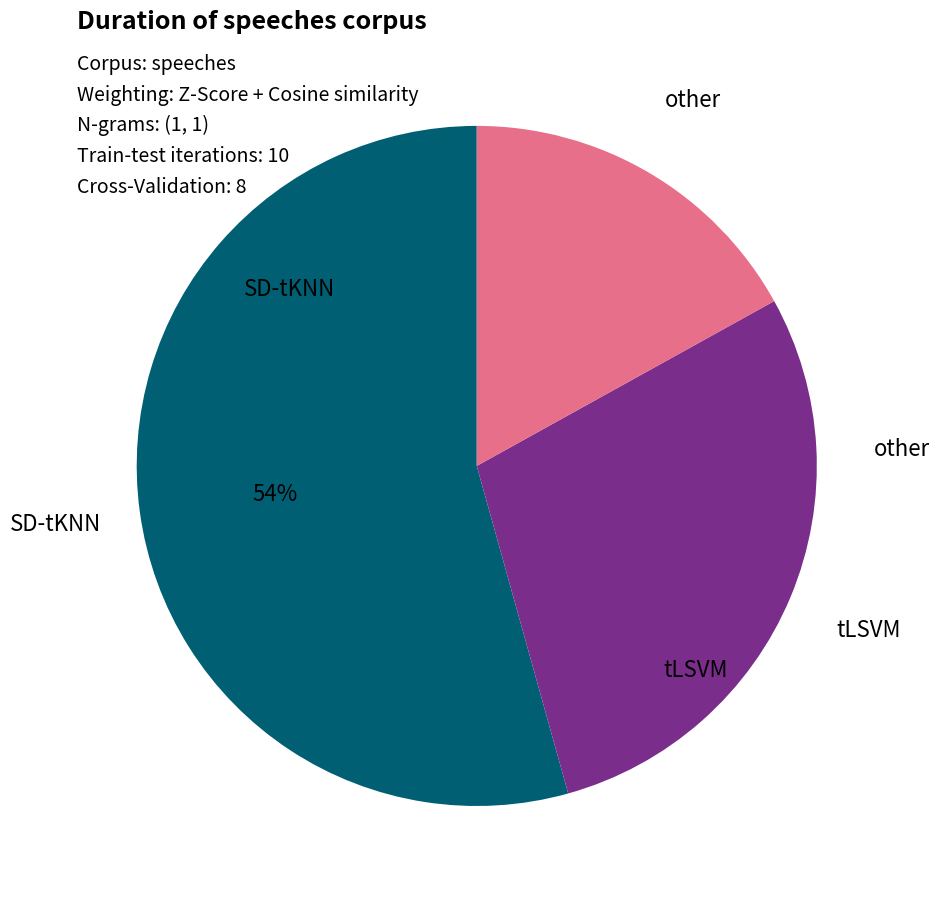

How many slices are in this pie chart?

3